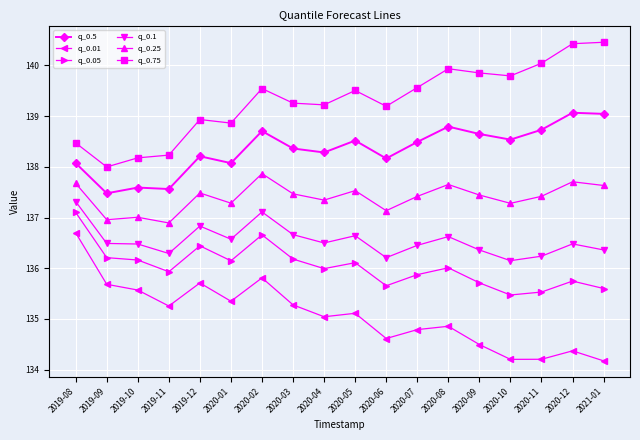

What is the difference between the maximum and second lowest values in the q_0.25 series?

0.9